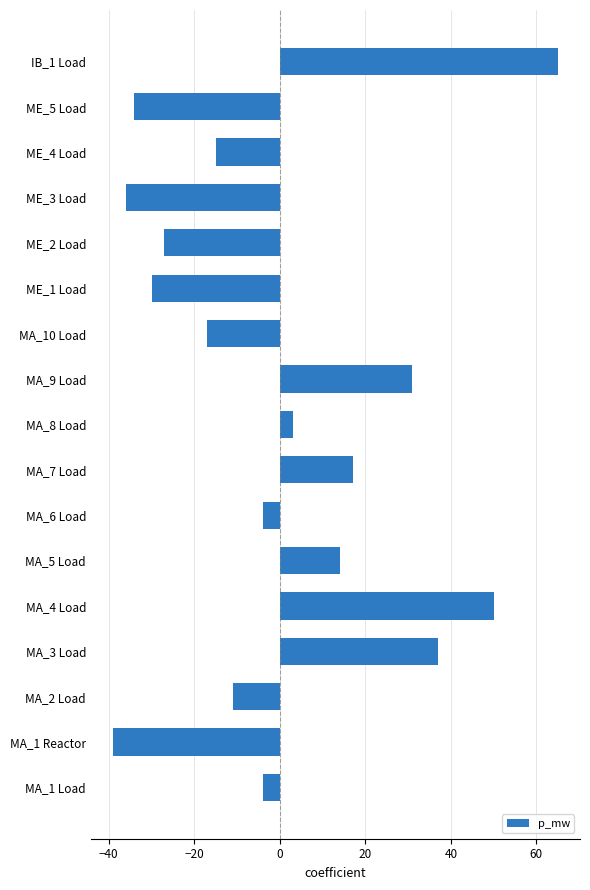

Between MA_6 Load and MA_9 Load, which is larger?

MA_9 Load